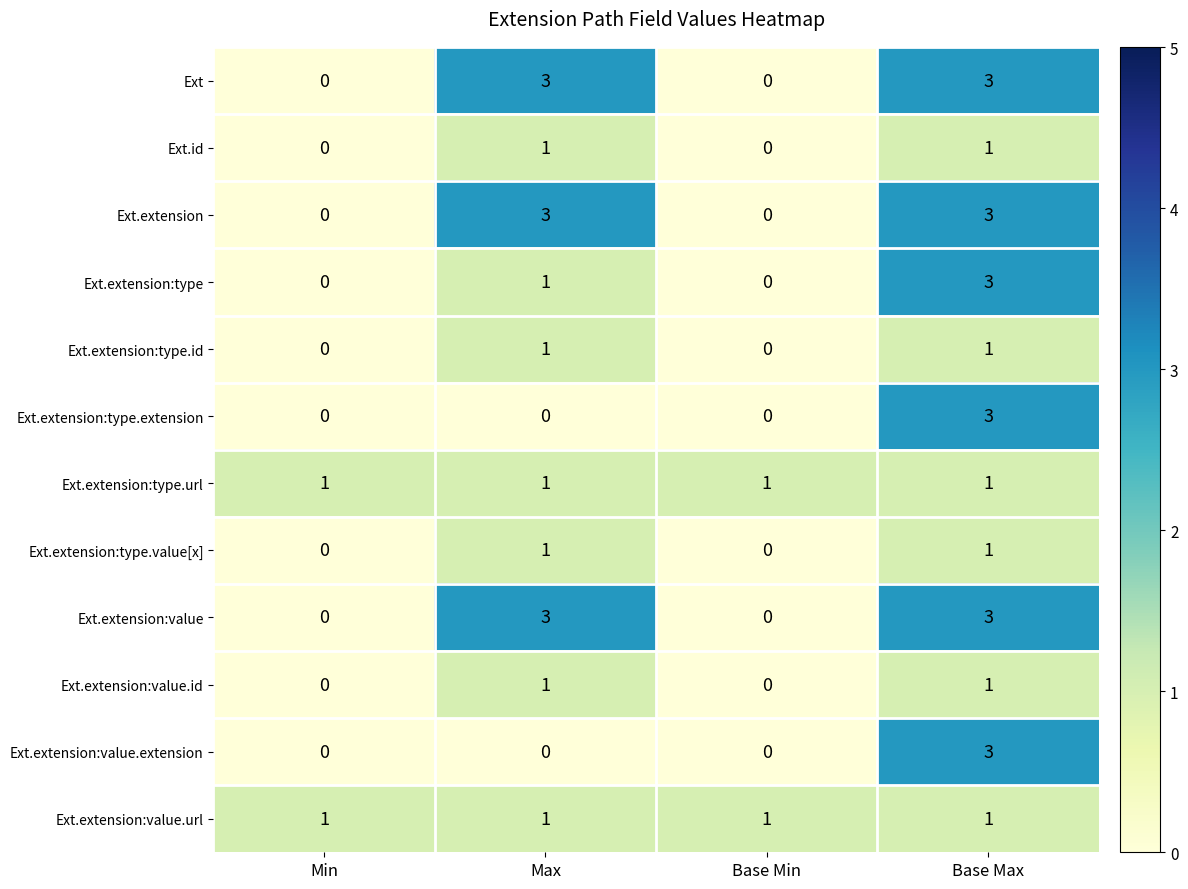

The Ext series shows 0 at Base Min. True or false?

True